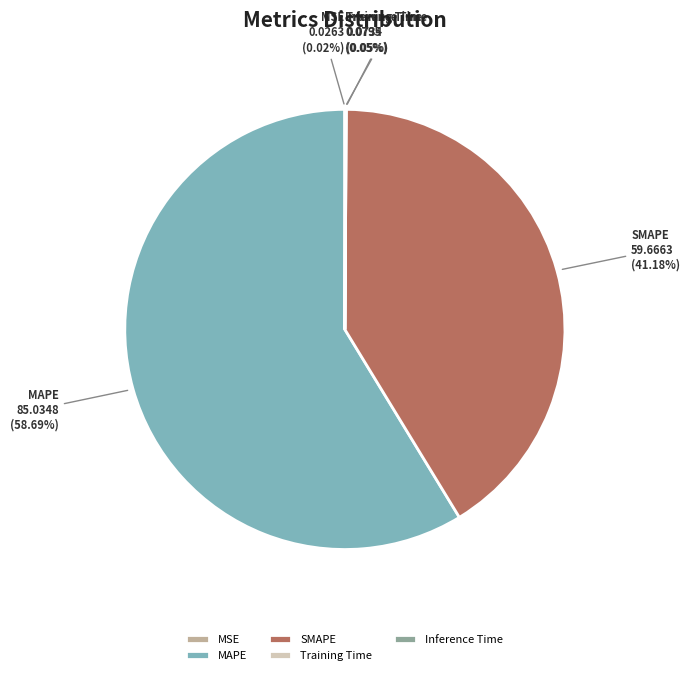

Combined, do MAPE and SMAPE account for over 50%?

Yes